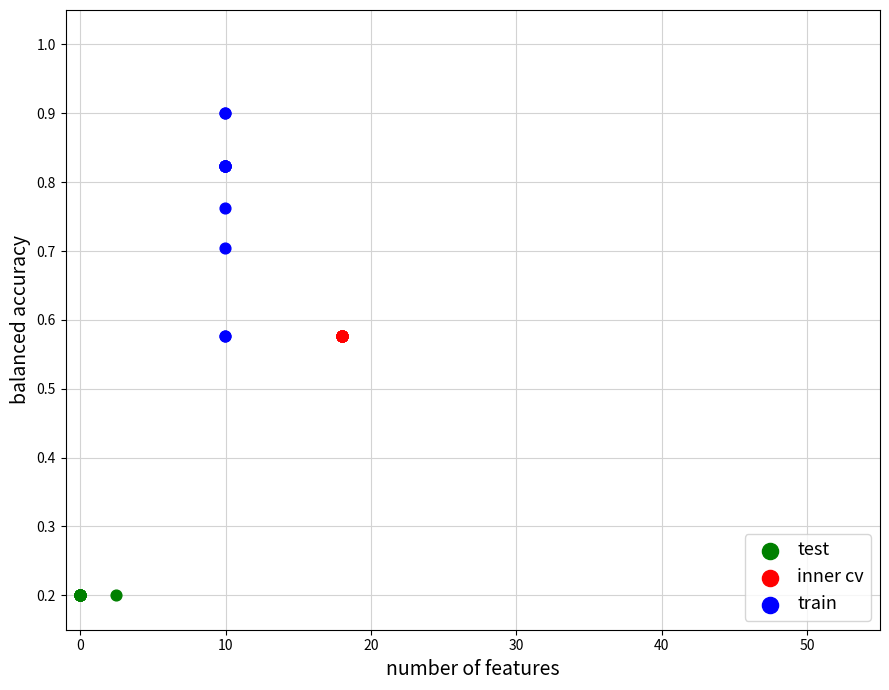

Which series contains the lowest Y value?

test